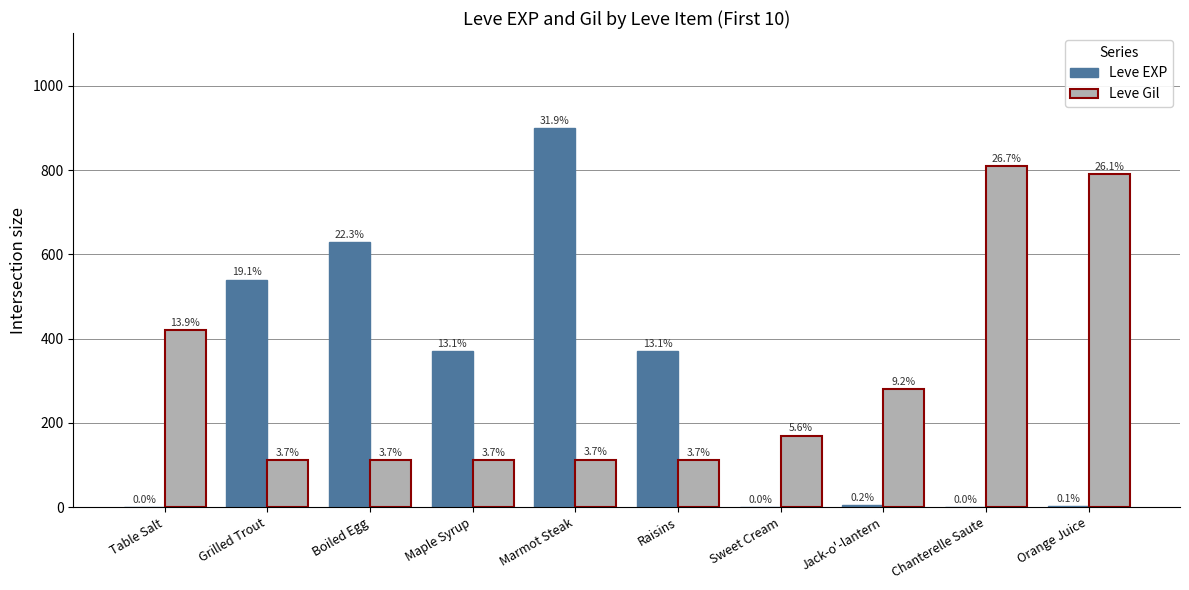

Are the bars grouped side by side (vs. stacked)?

Yes